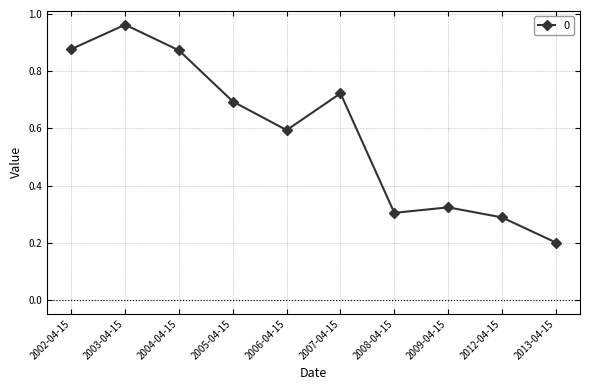

What is the sum of the values at 2009-04-15 and 2002-04-15?

1.2